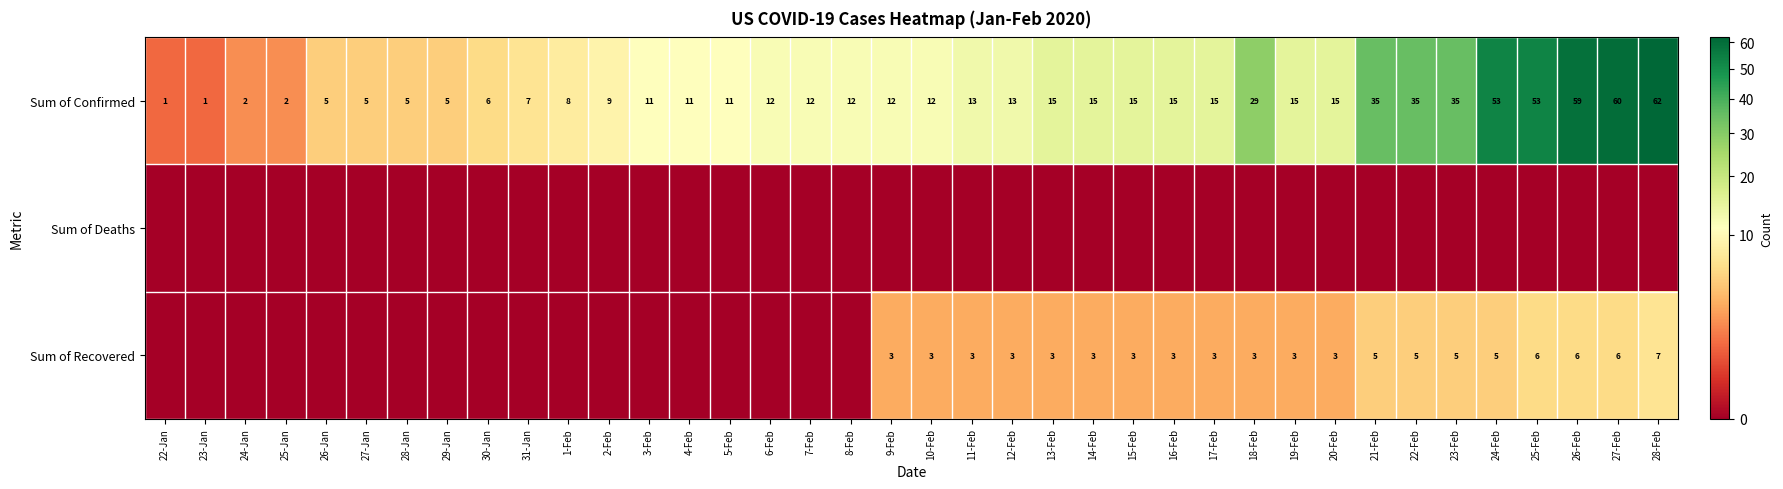

What is the approximate value of Sum of Confirmed at 21-Feb?

35